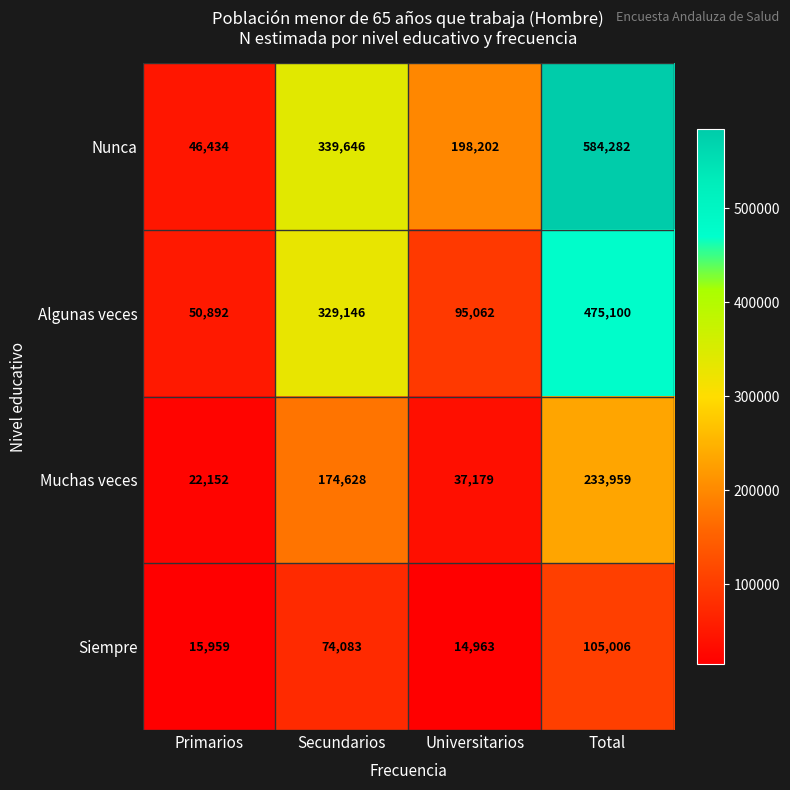

True or false: Nunca has a value of 1004257 at Total.

False